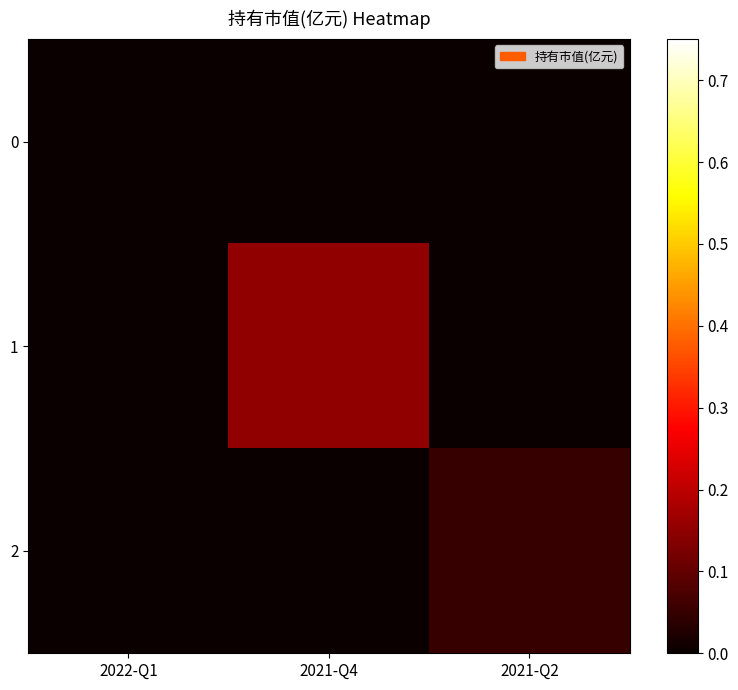

At which category is the sum across all series the highest?

2021-Q4